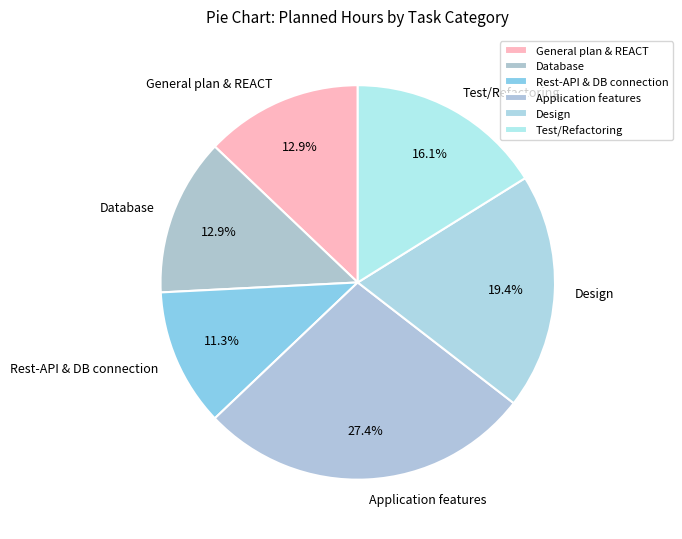

Approximately how many times larger is the value at Design compared to Application features?

0.7